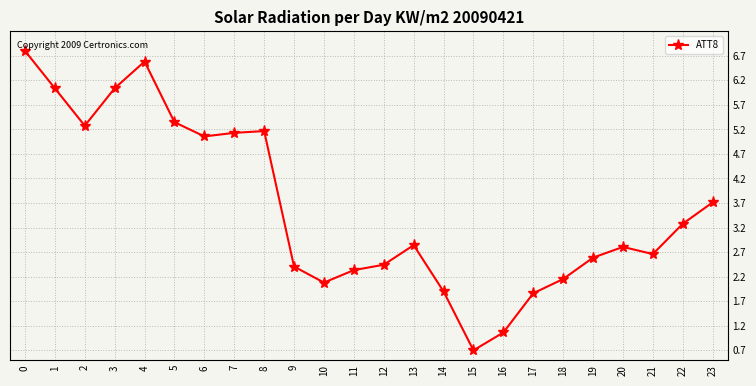

Is it true that the value at 21 is 1.6?

False